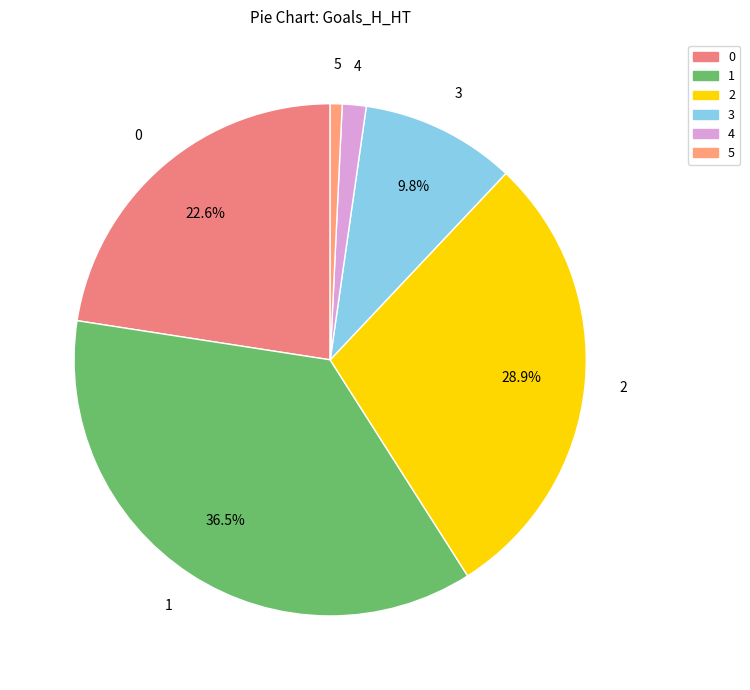

Is the sum of 4 and 0 greater than half?

No